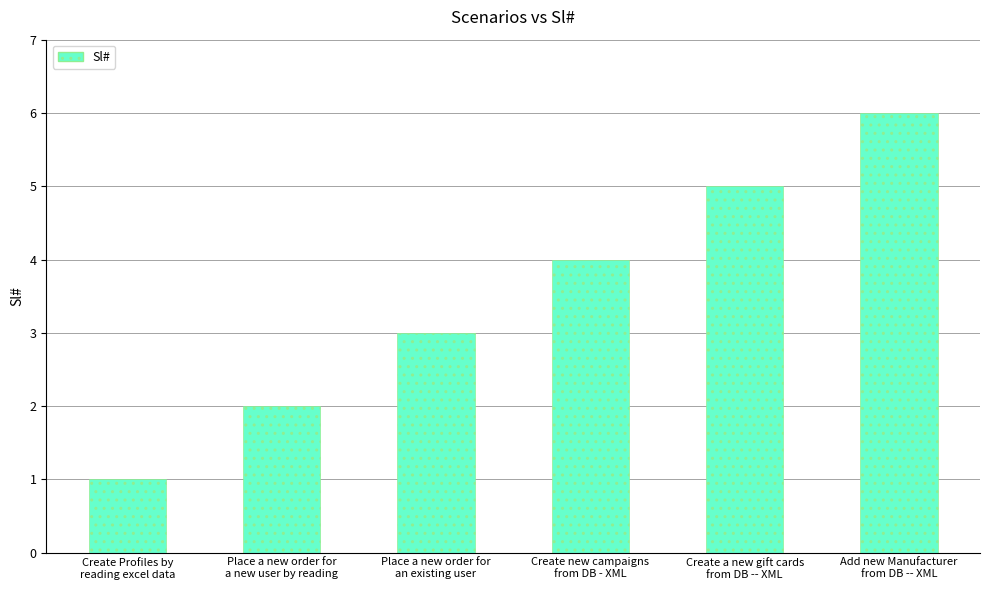

The value at Place a new order for
an existing user is 2. True or false?

False